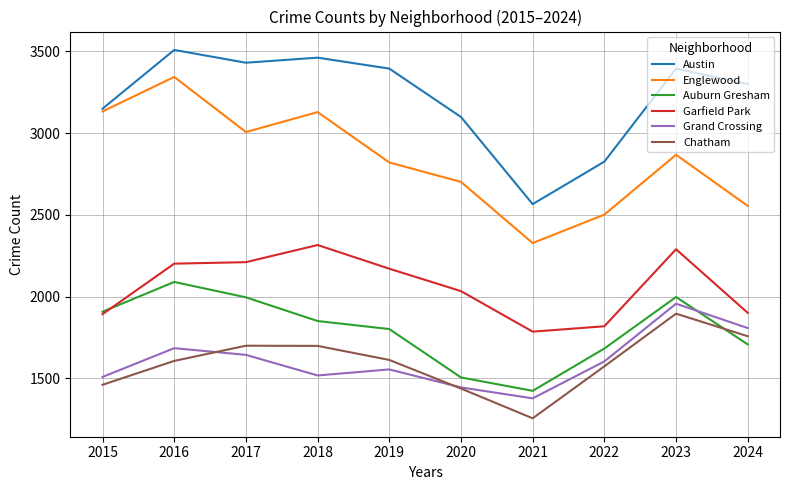

What is the total value across all series at 2019?

13351